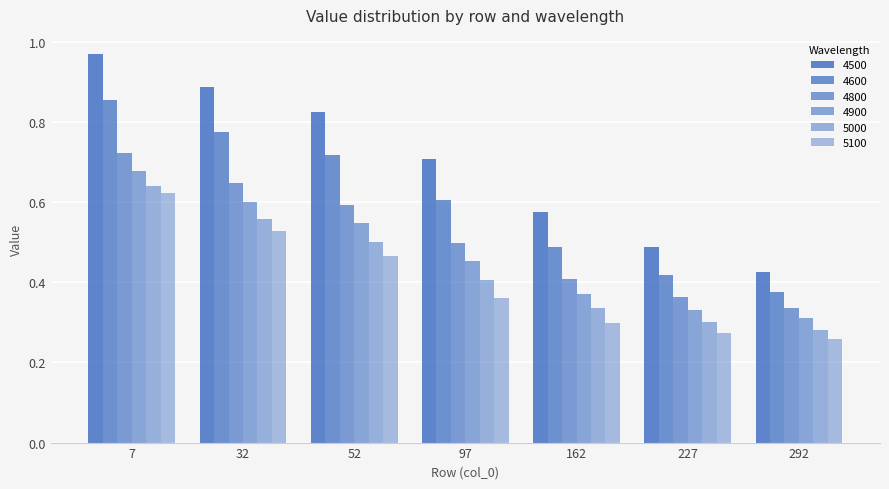

True or false: 4500 has a value of 0.9 at 32.

True